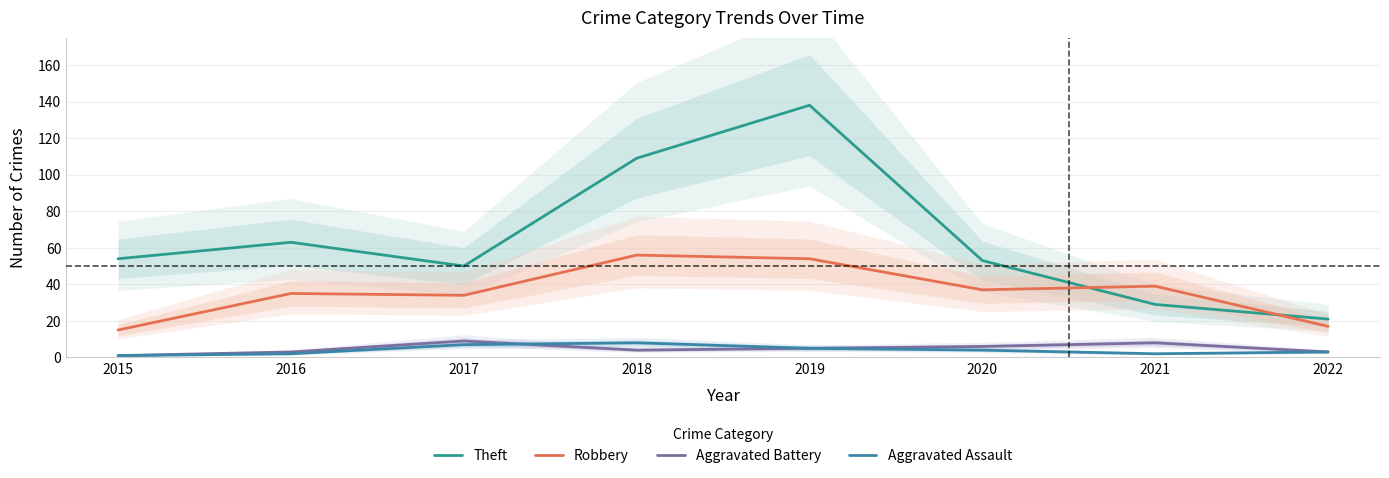

Count the number of categories in the chart.

8